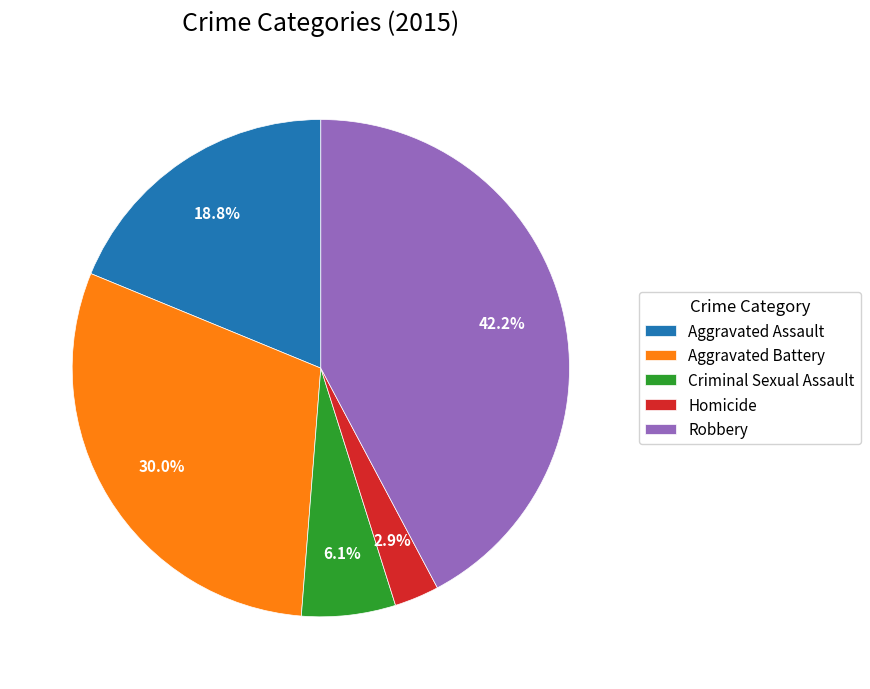

Which category has the biggest portion of the pie?

Robbery